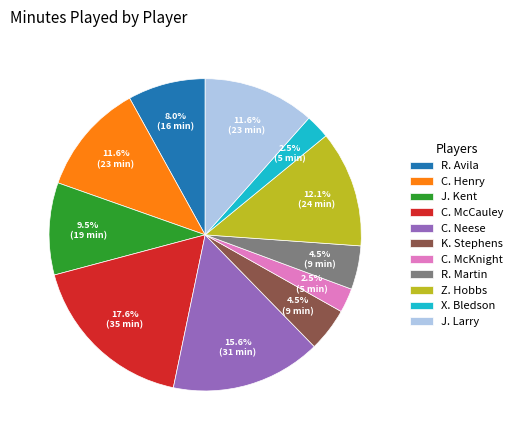

Which slice is the largest?

C. McCauley